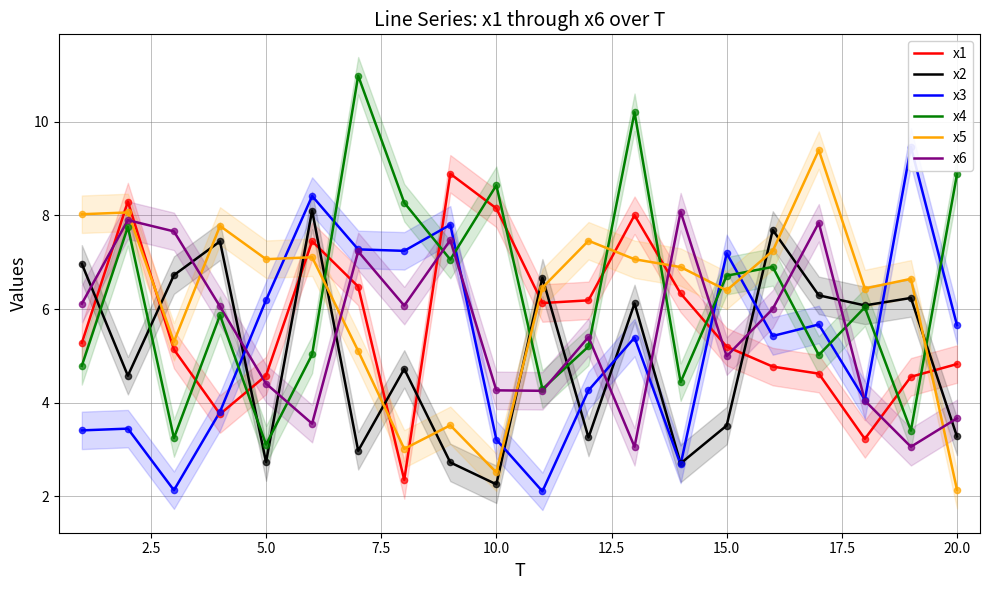

Which series contains the lowest Y value?

x3